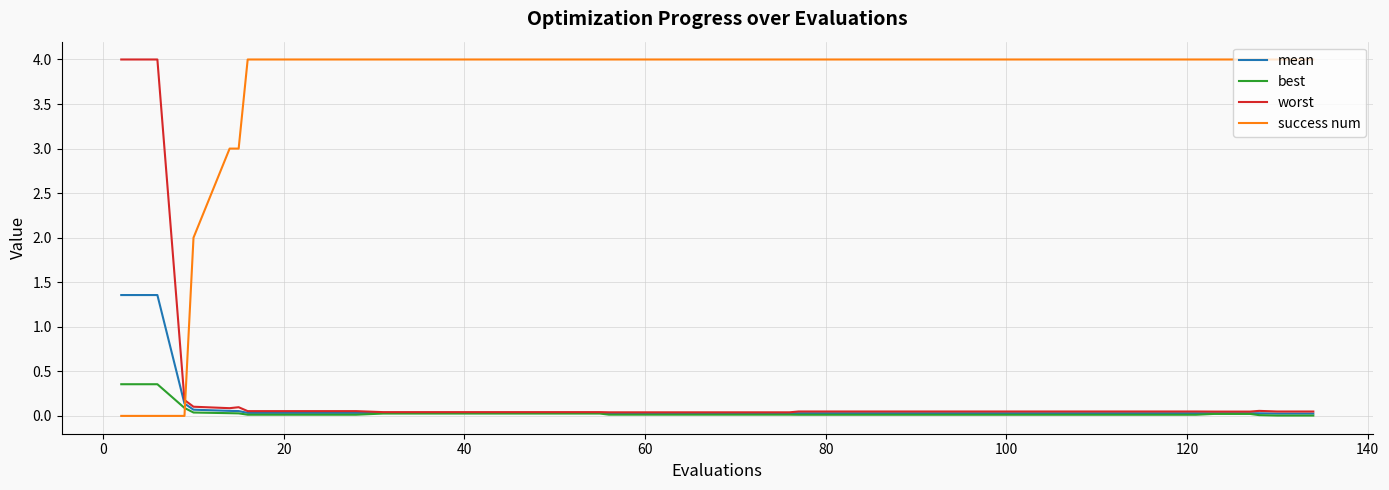

True or false: best and success num cross at least once.

True